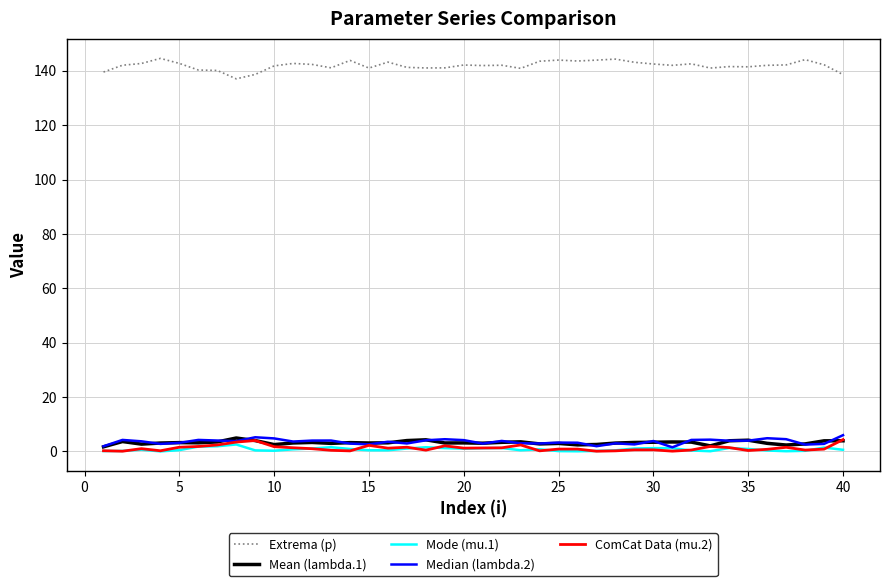

Is this an area chart (filled region under the line)?

No